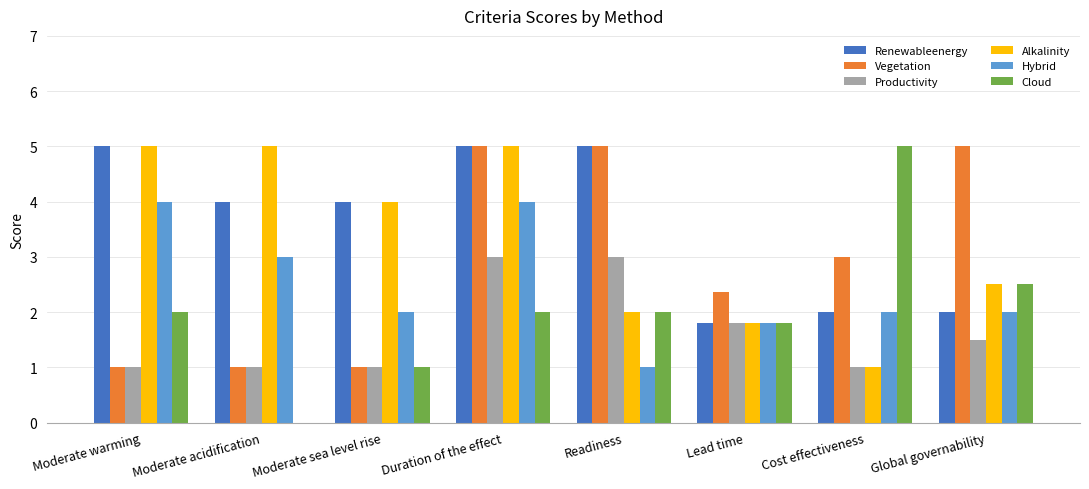

Which series changed the most between Lead time and Global governability?

Vegetation